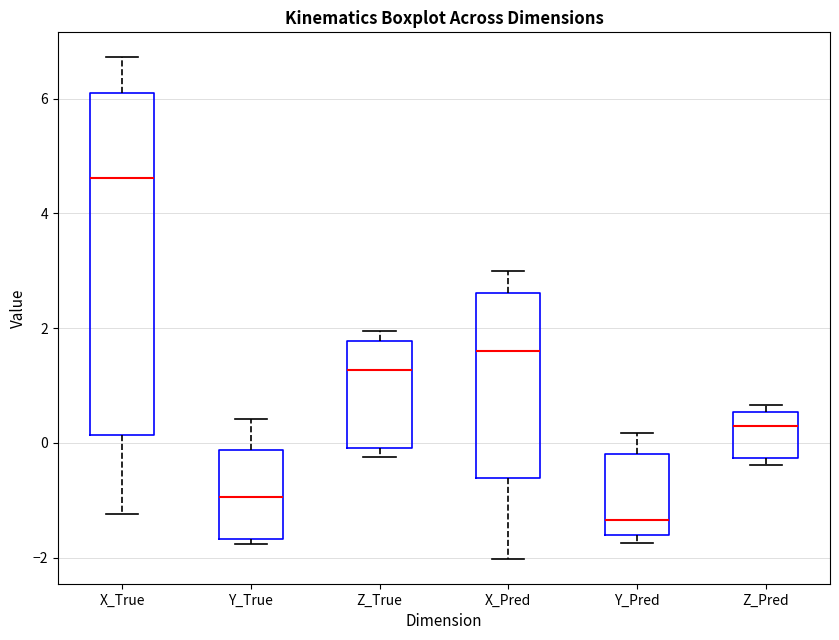

Which box's median line is the lowest?

Y_Pred